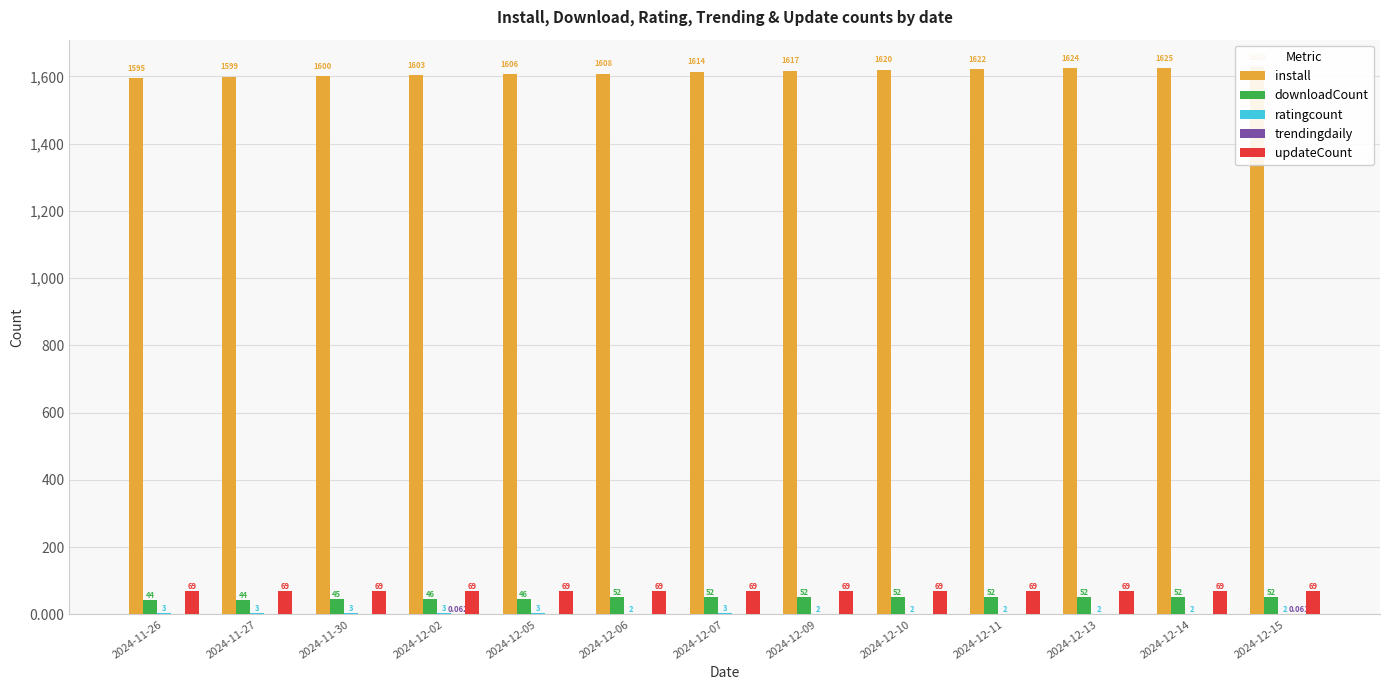

What is the average value of the updateCount series?

69.0